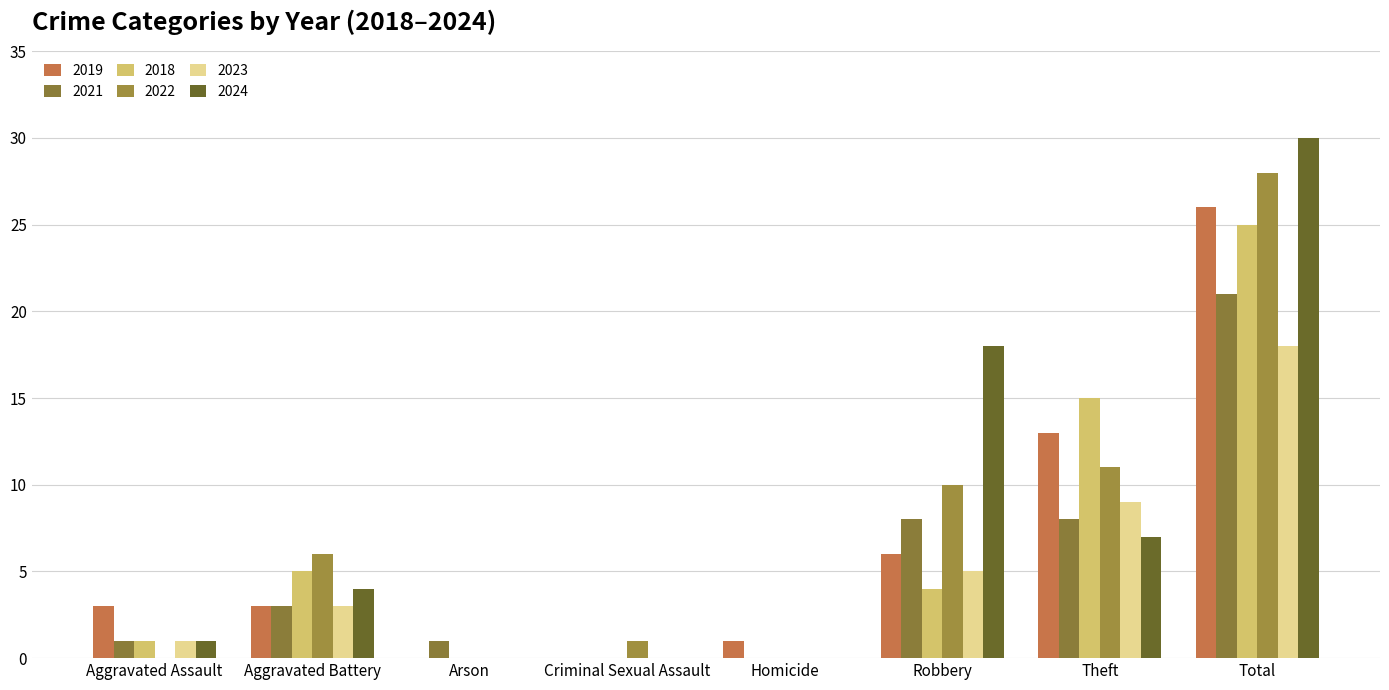

Which category has the lowest value across all series?

Arson